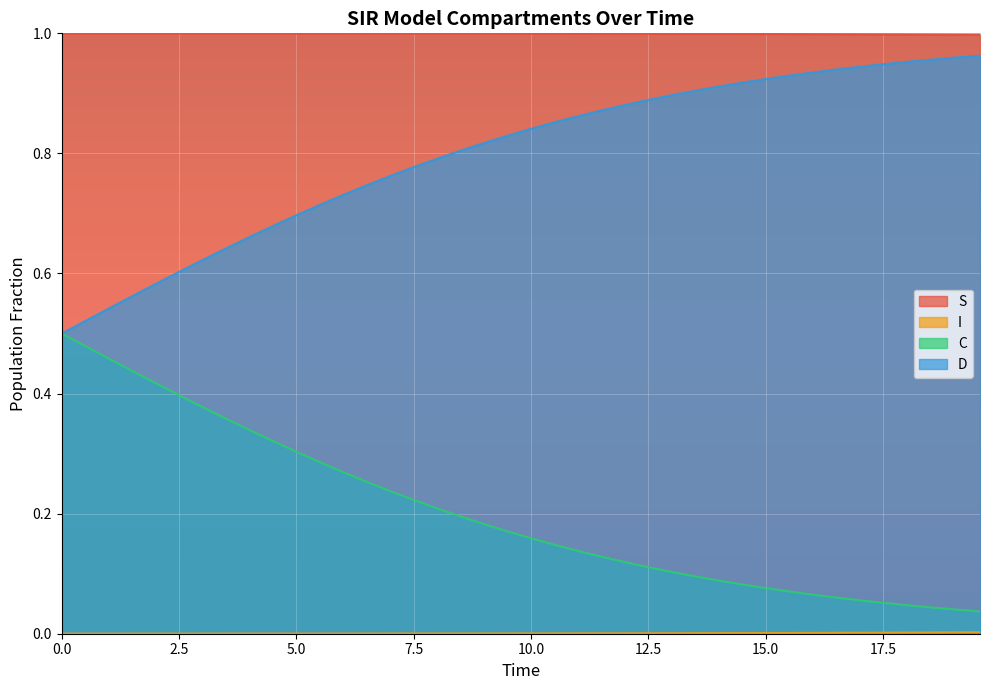

How many lines are shown in the chart?

4